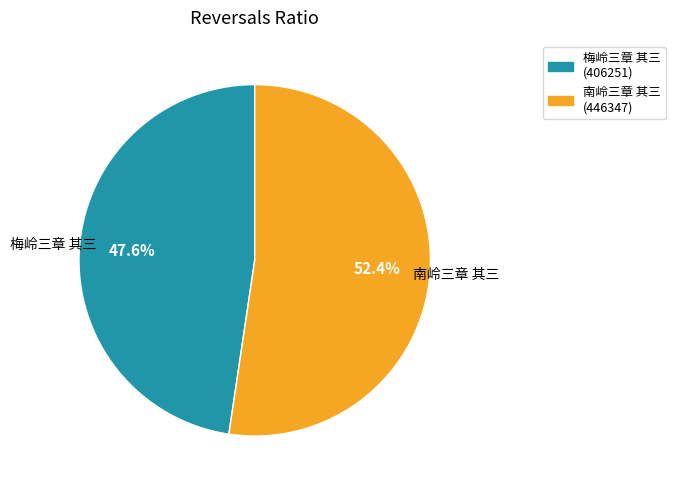

To the nearest percent, what portion does 梅岭三章 其三 represent?

48%